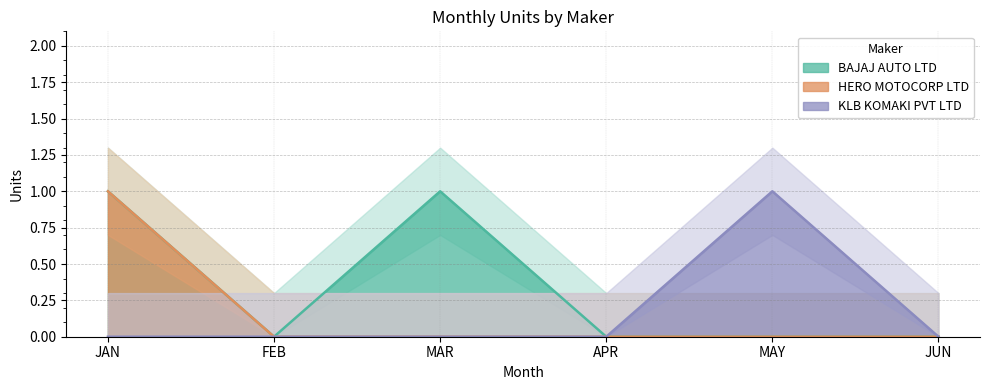

The KLB KOMAKI PVT LTD series shows 2 at MAY. True or false?

False